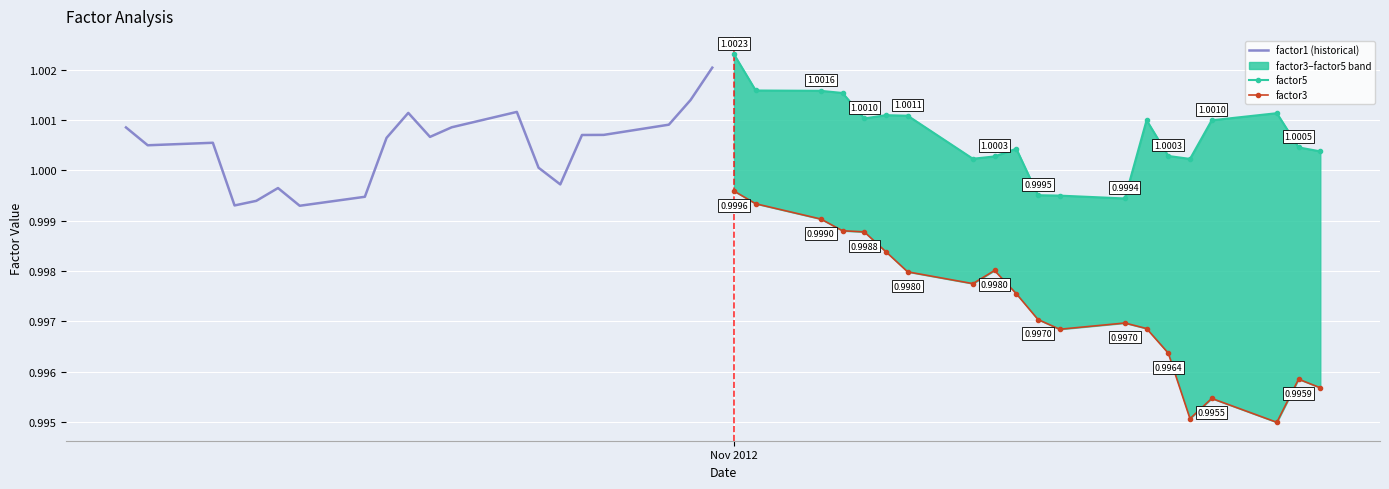

Rank the series by their maximum value, from highest to lowest.

factor5, factor1 (historical), factor3